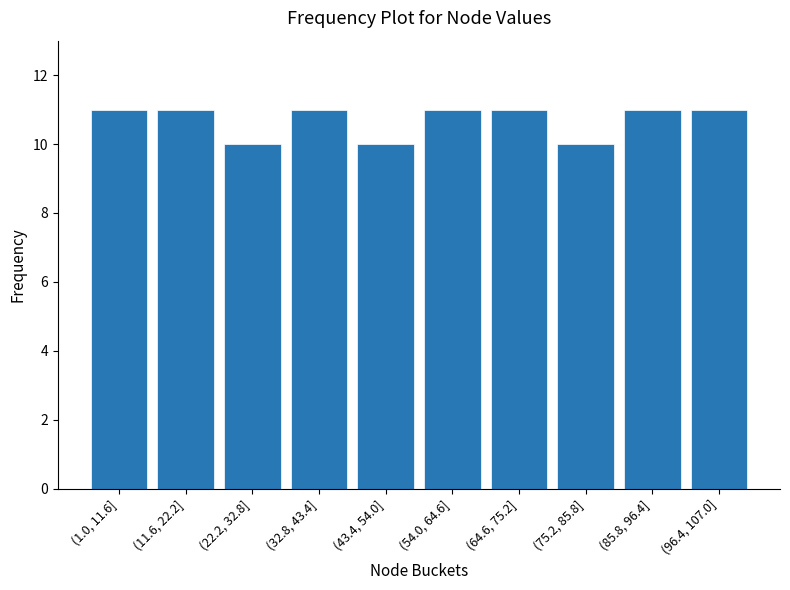

Reading left to right, what are all the values shown in this chart?

11	11	10	11	10	11	11	10	11	11